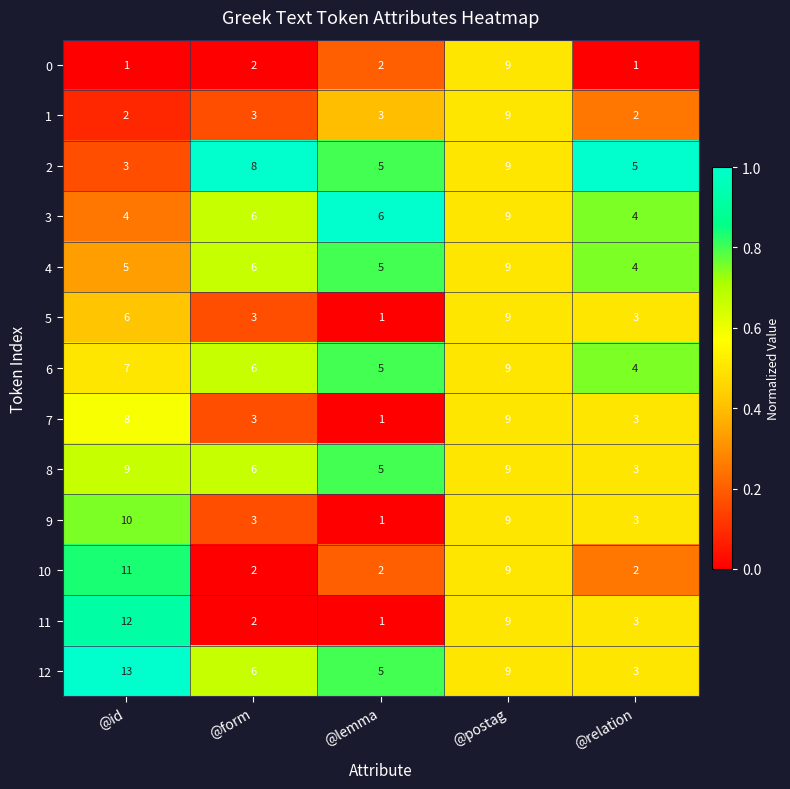

Which series has the widest spread of values?

11